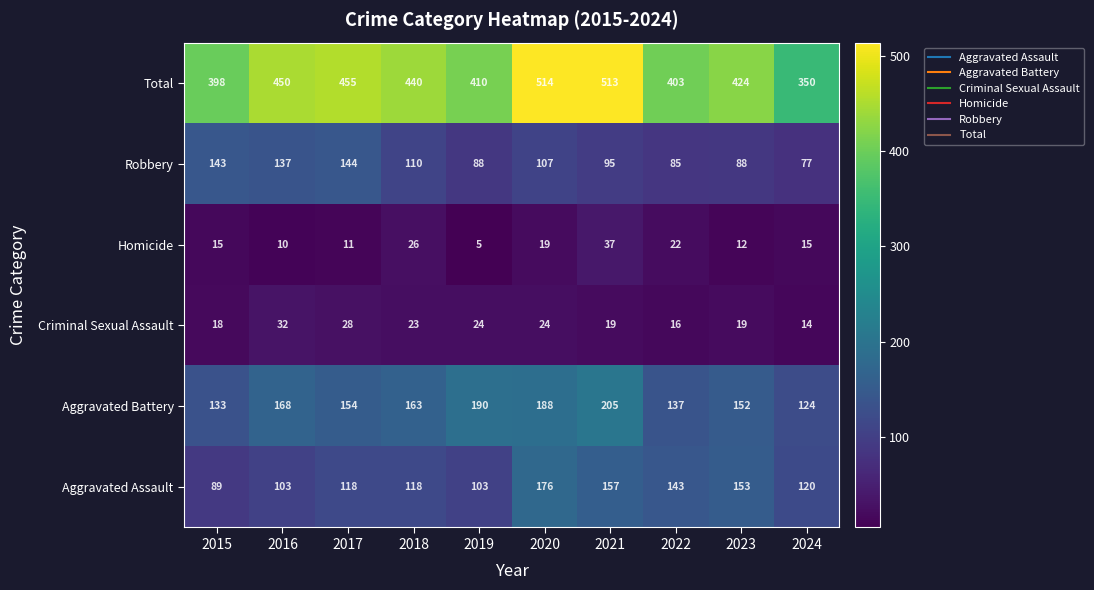

What is the approximate value of Criminal Sexual Assault at 2022?

16